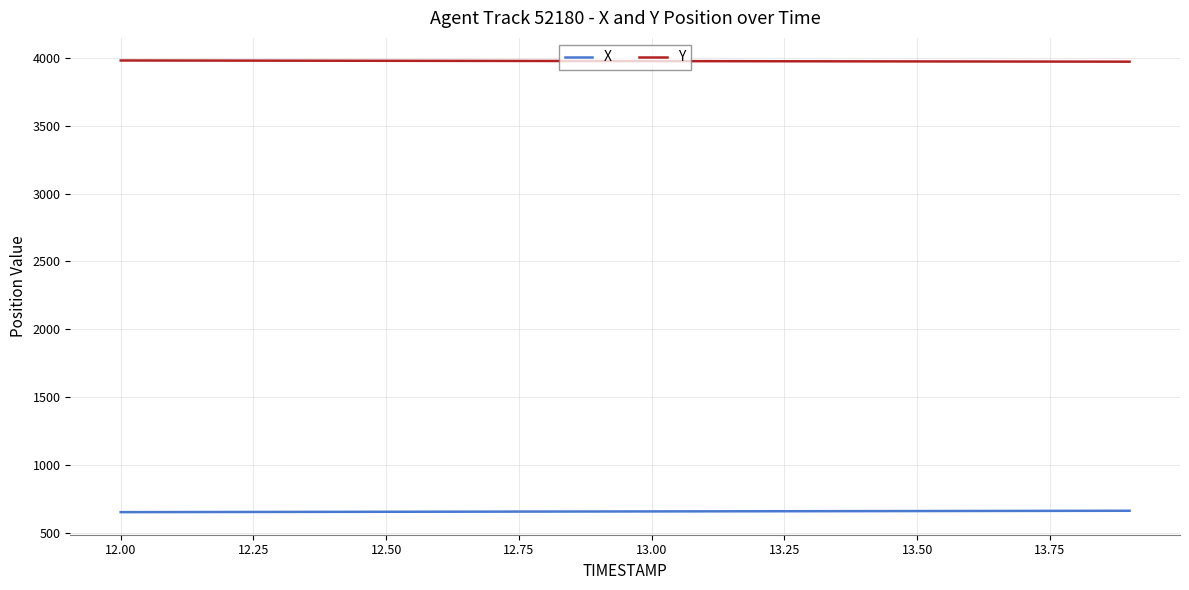

Which series has the largest total across all categories?

Y